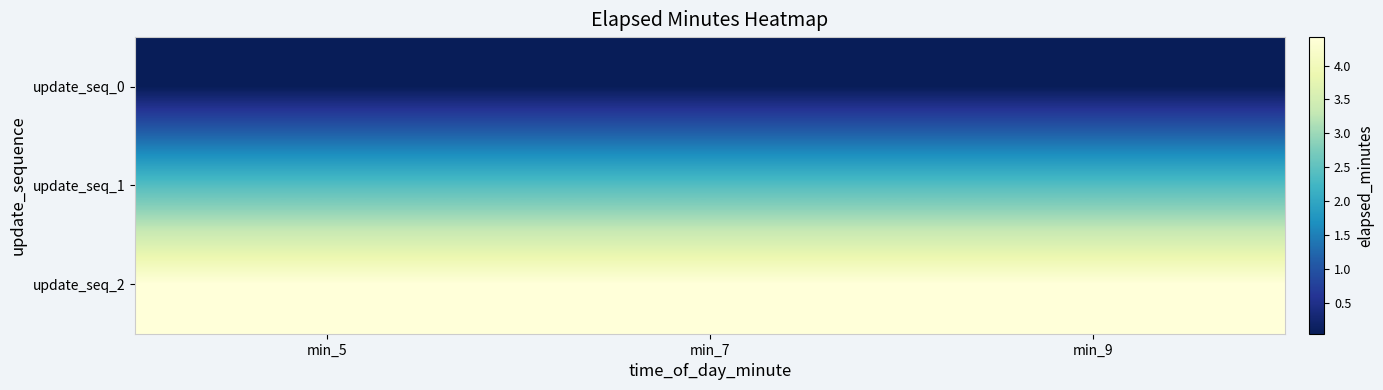

Which has a higher value, min_5 or min_7?

min_5